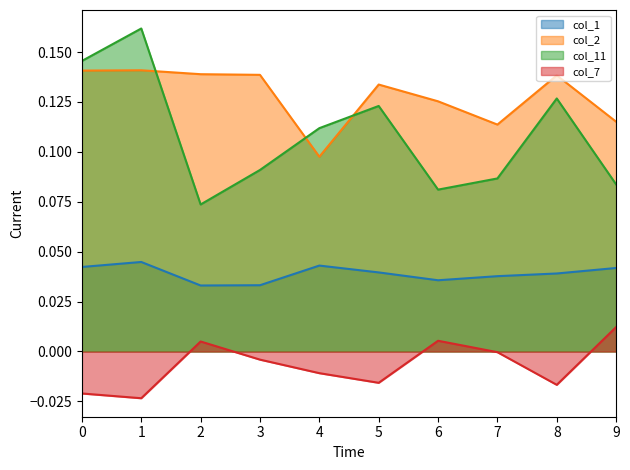

What is the maximum value shown in the chart?

0.2